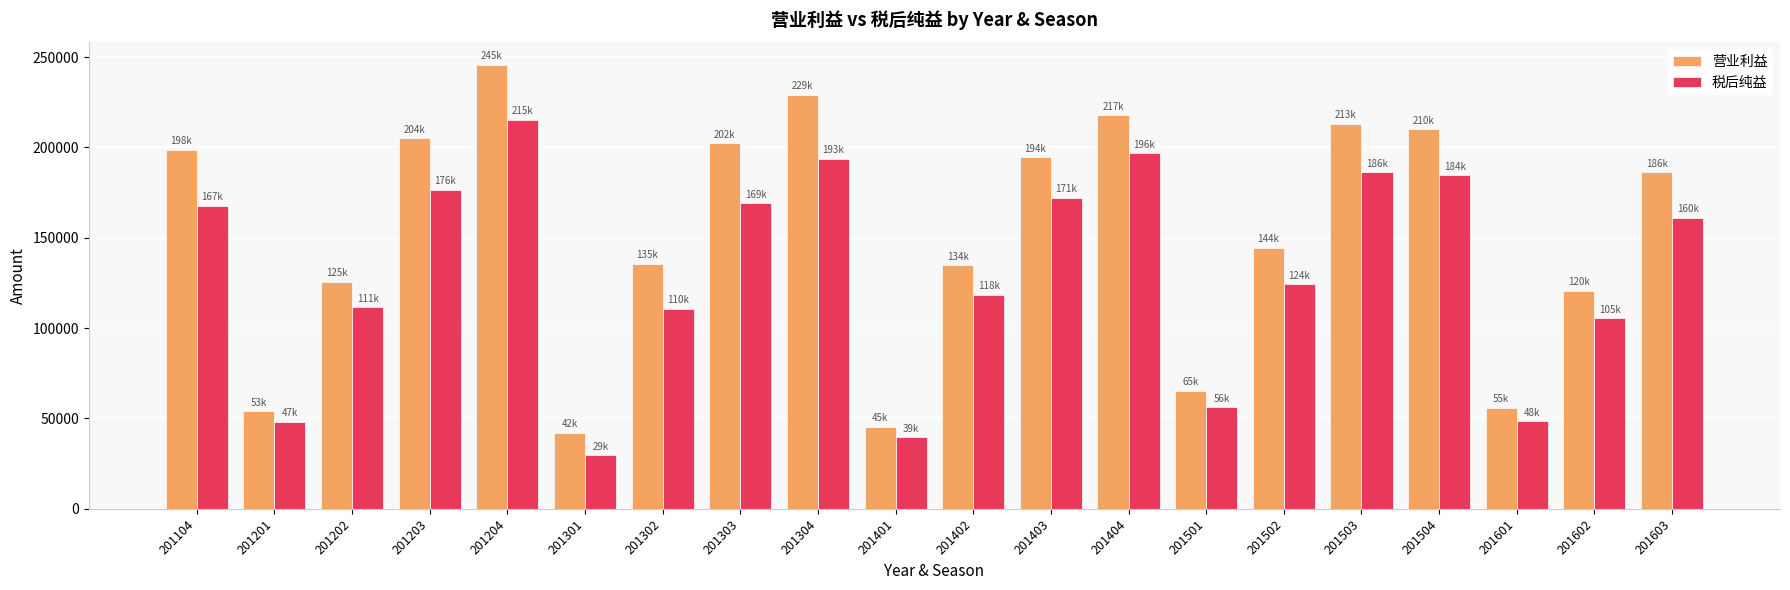

What is the smallest value displayed?

29700